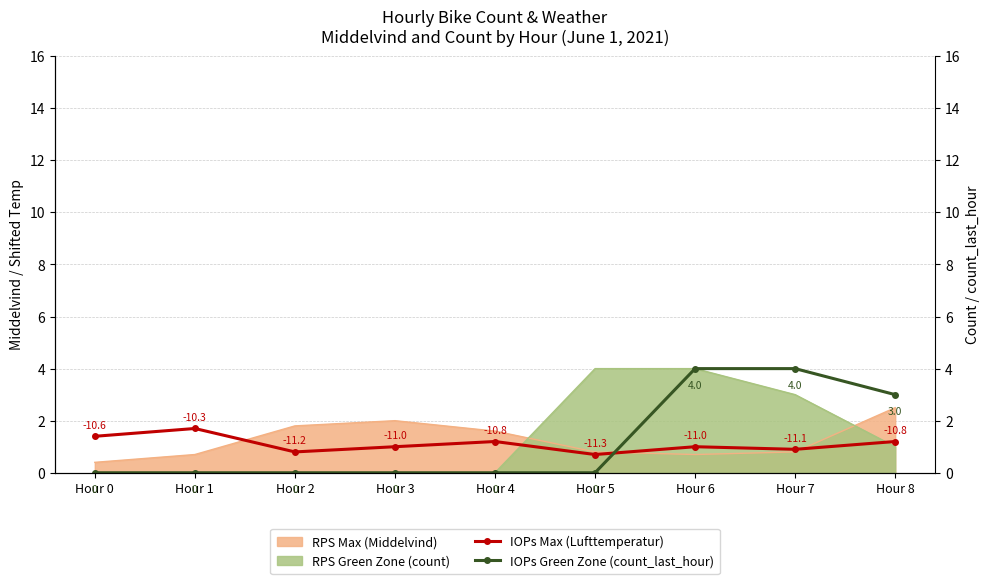

At which label does IOPs Max (Lufttemperatur) reach its peak?

Hour 1